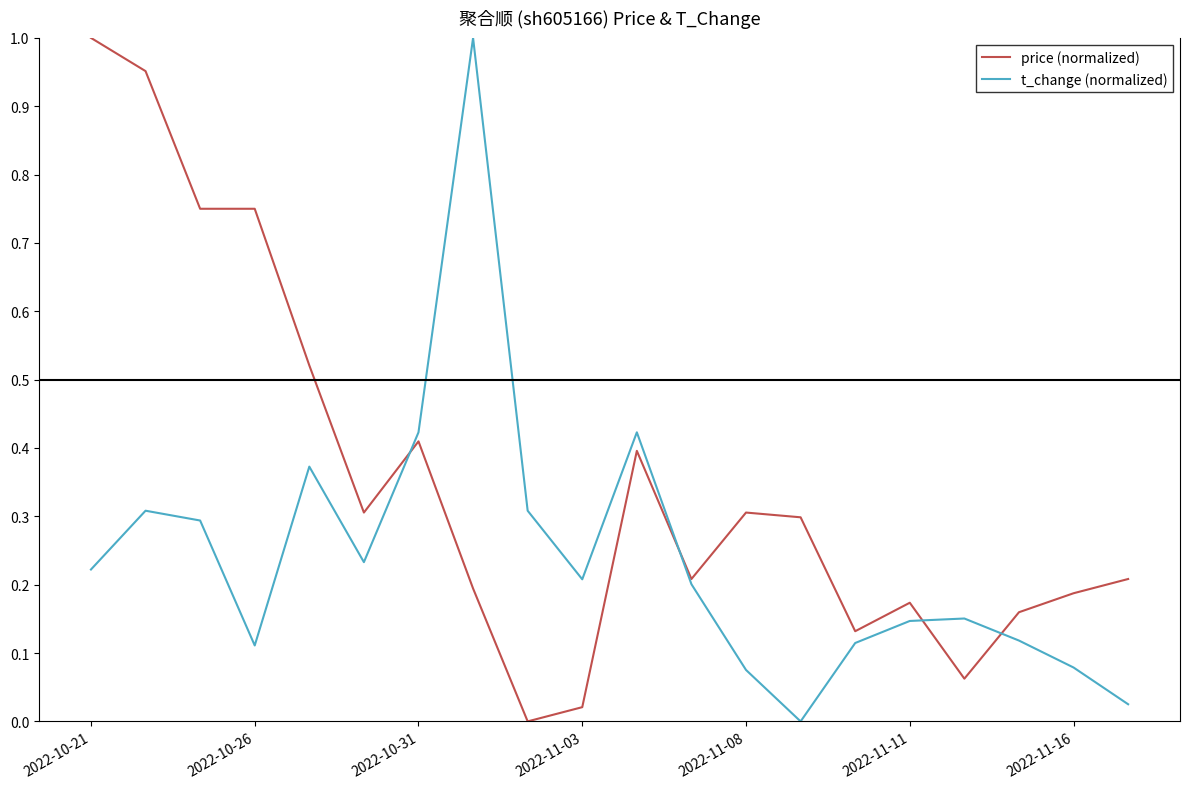

Rank the series by their average value, from lowest to highest.

t_change (normalized), price (normalized)